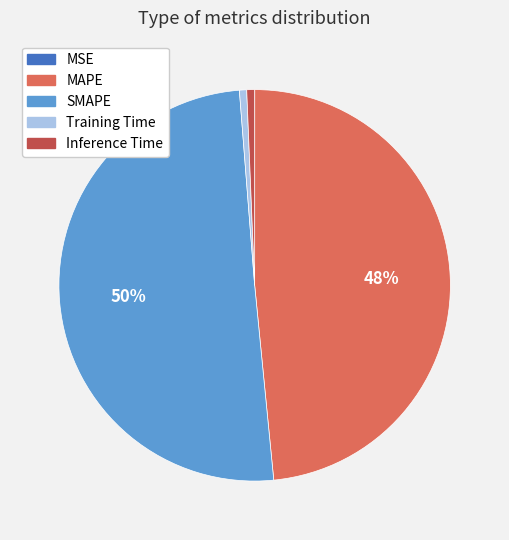

To the nearest percent, what is the difference between the largest and smallest slice percentages?

50%